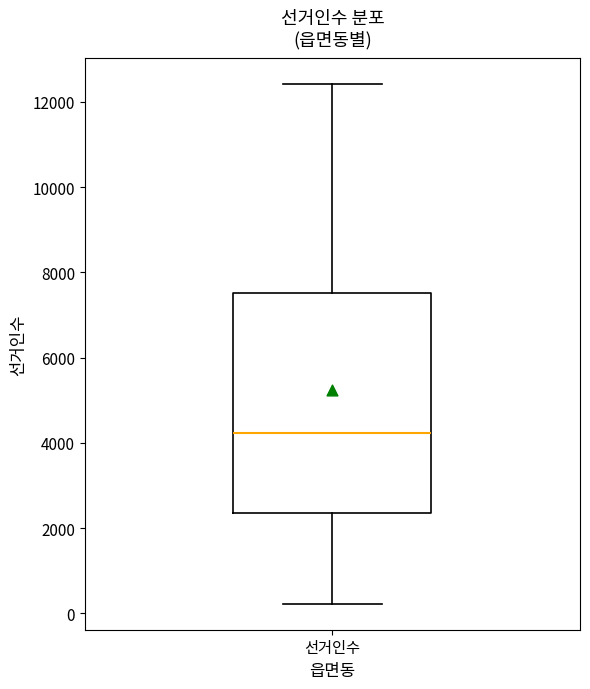

Transcribe this box plot: give where the median line is, the range the box spans, and where the two whiskers end, as read against the y-axis. The values are not printed on the chart, so give them approximately, as read against the axis.

median 4200, box 2400 to 7600, whiskers 200 to 12400